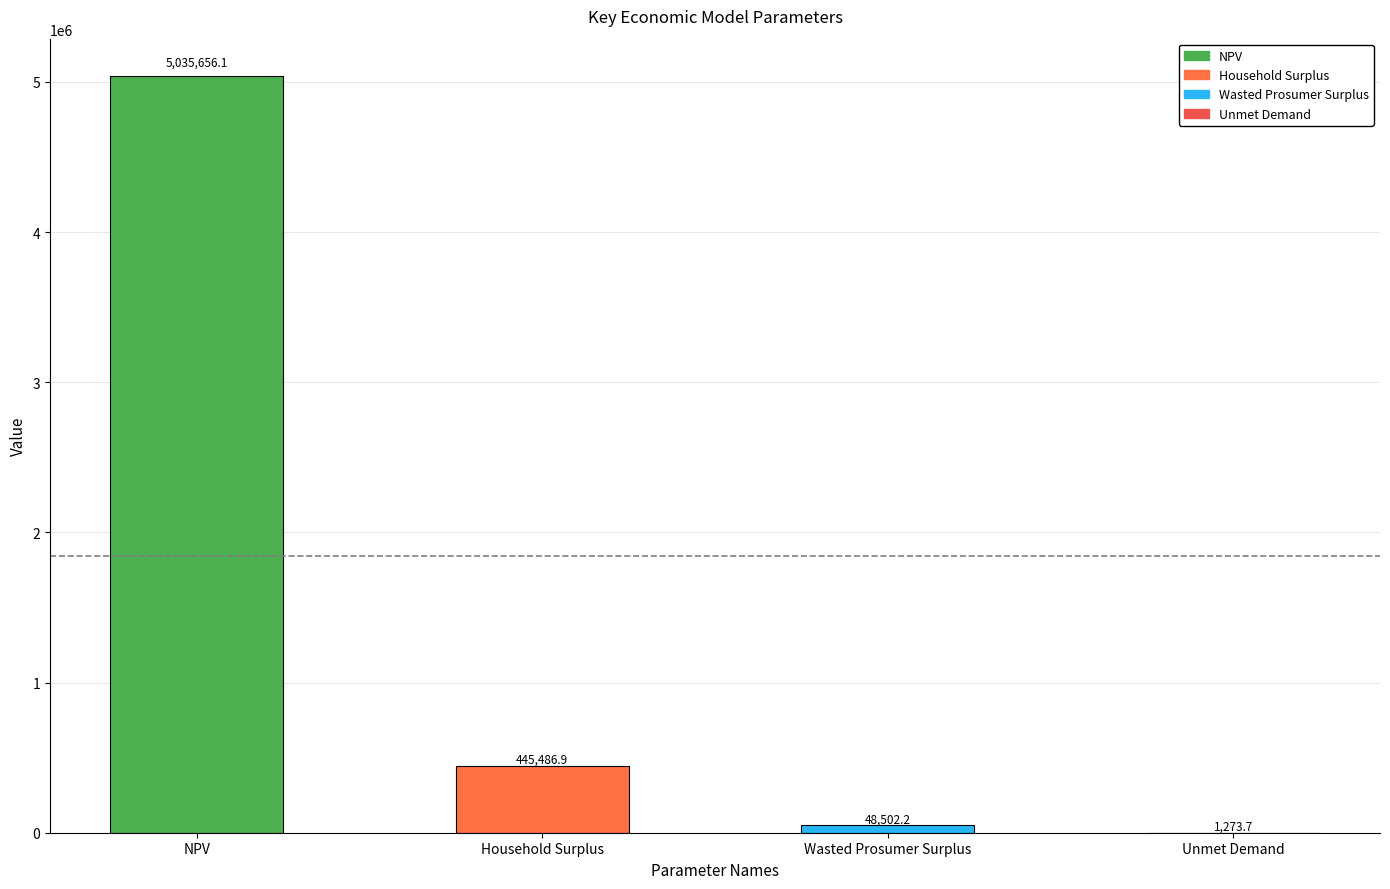

How many data points are less than 445486?

2